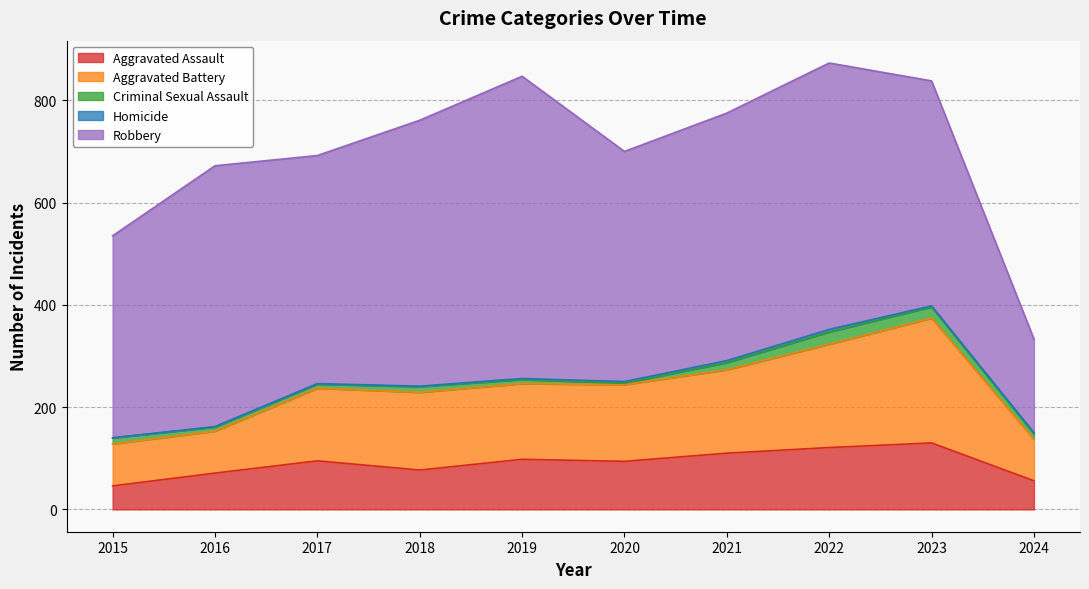

True or false: Aggravated Assault and Aggravated Battery cross at least once.

False